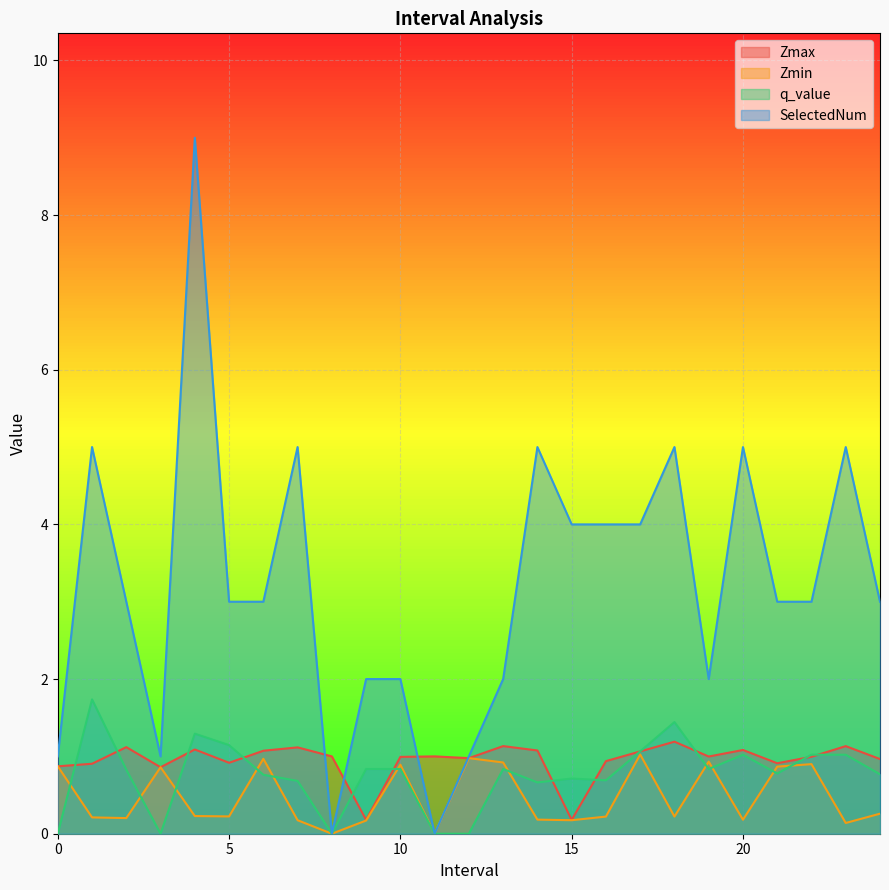

Rank the series at 13 from highest to lowest value.

SelectedNum, Zmax, Zmin, q_value